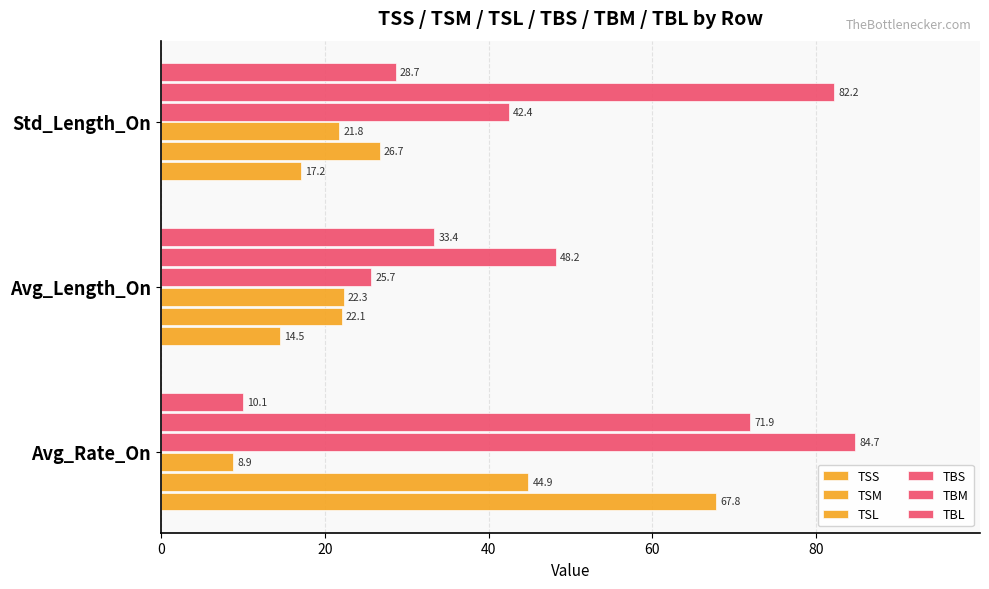

What is the sum of all TBS values?

152.8